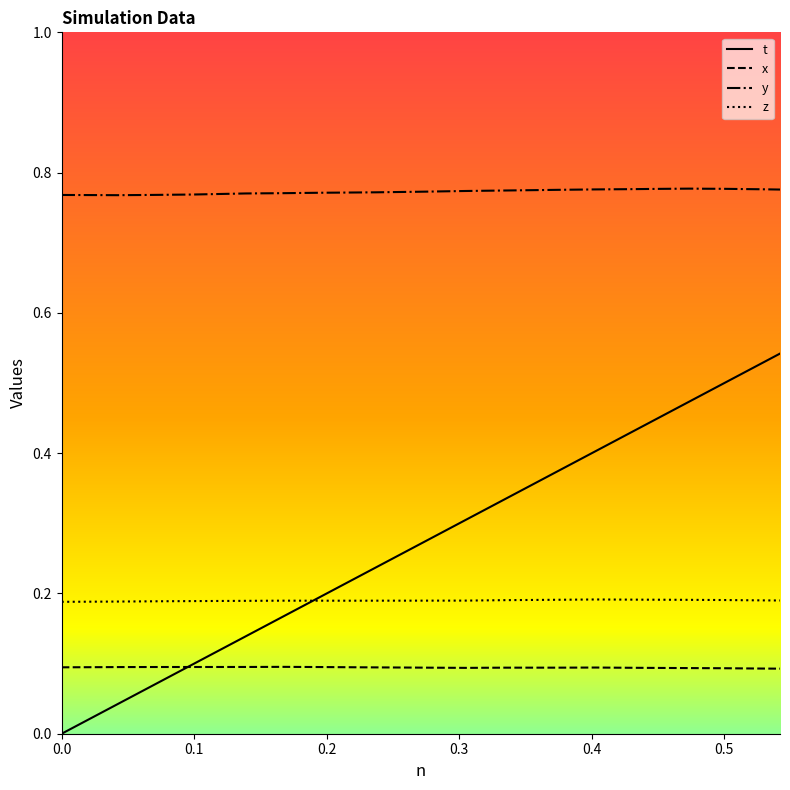

Which series has the largest range (max minus min)?

t